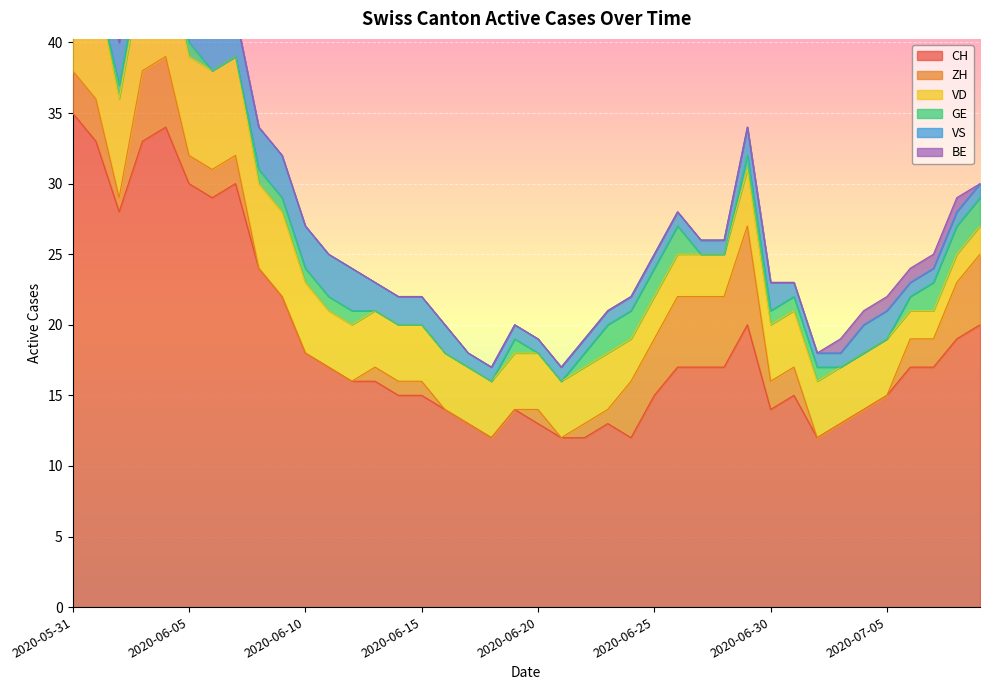

How many positive values does the ZH series have?

26